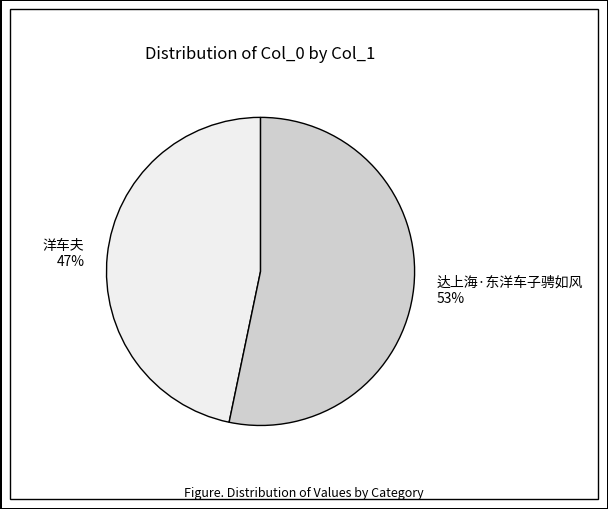

What is the ratio of the value at 达上海·东洋车子骋如风 to the value at 洋车夫?

1.1